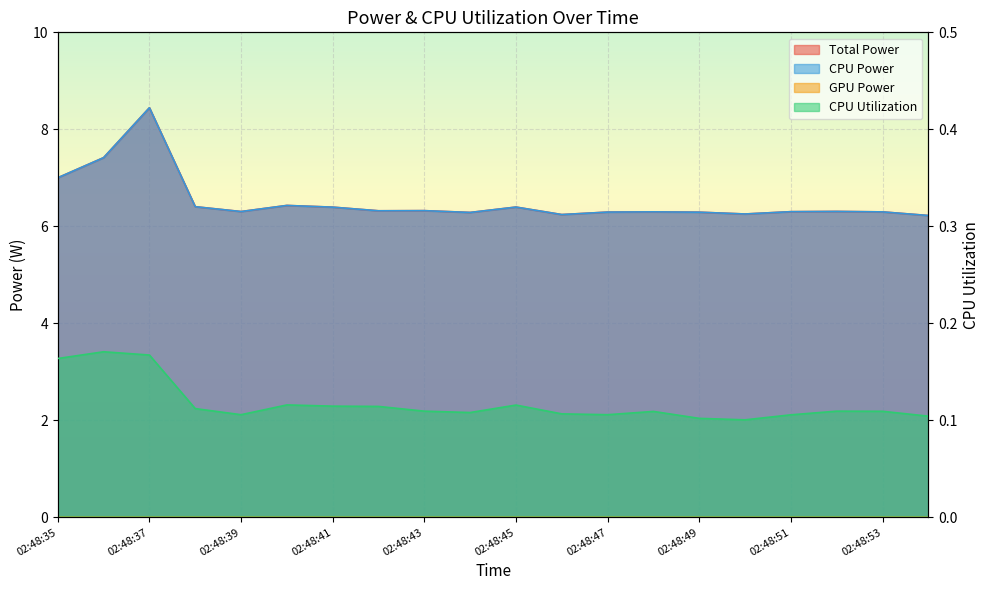

What is the sum of the CPU Power values at 02:48:35 and 02:48:42?

13.3